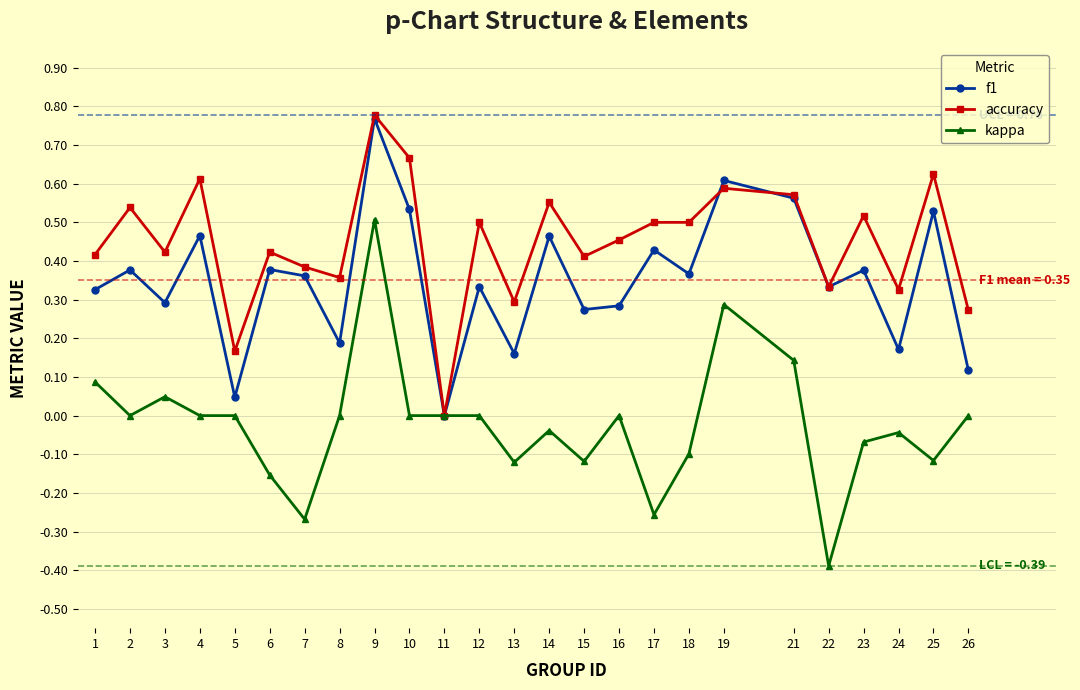

The accuracy series shows 0.3 at 13. True or false?

True